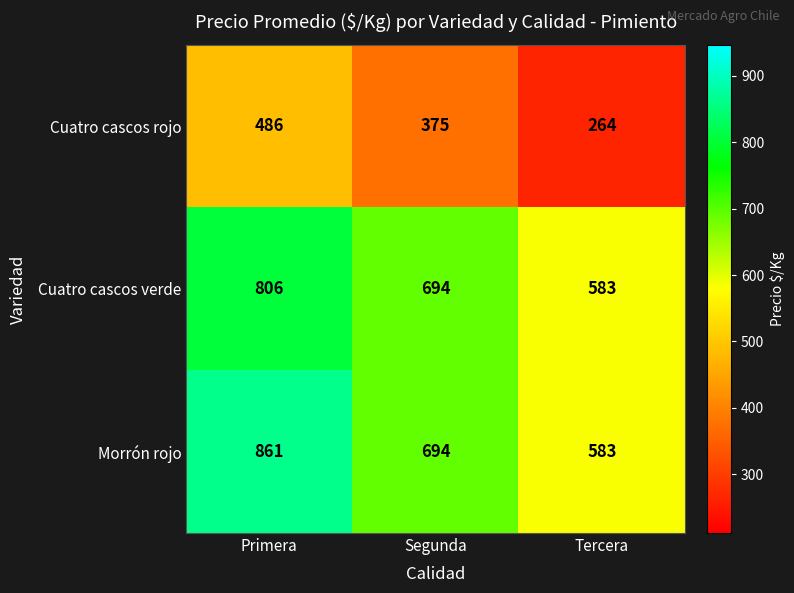

What is the average value of the Cuatro cascos verde series?

694